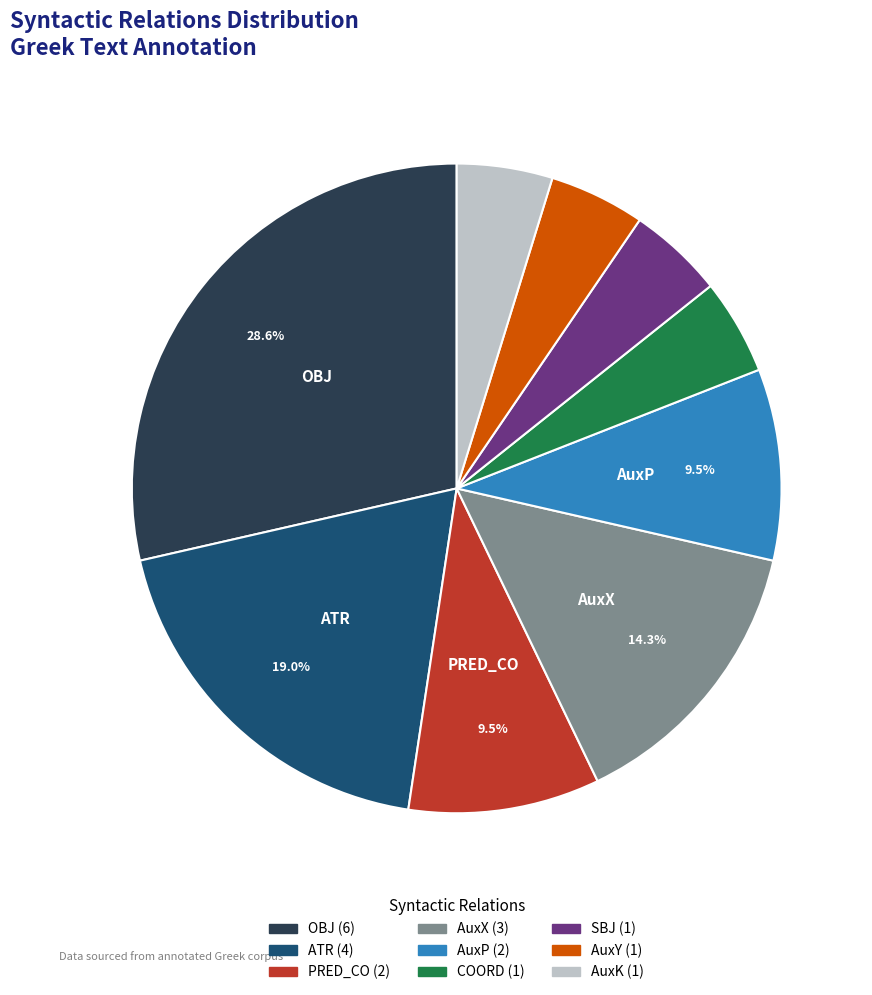

How many slices are in this pie chart?

9